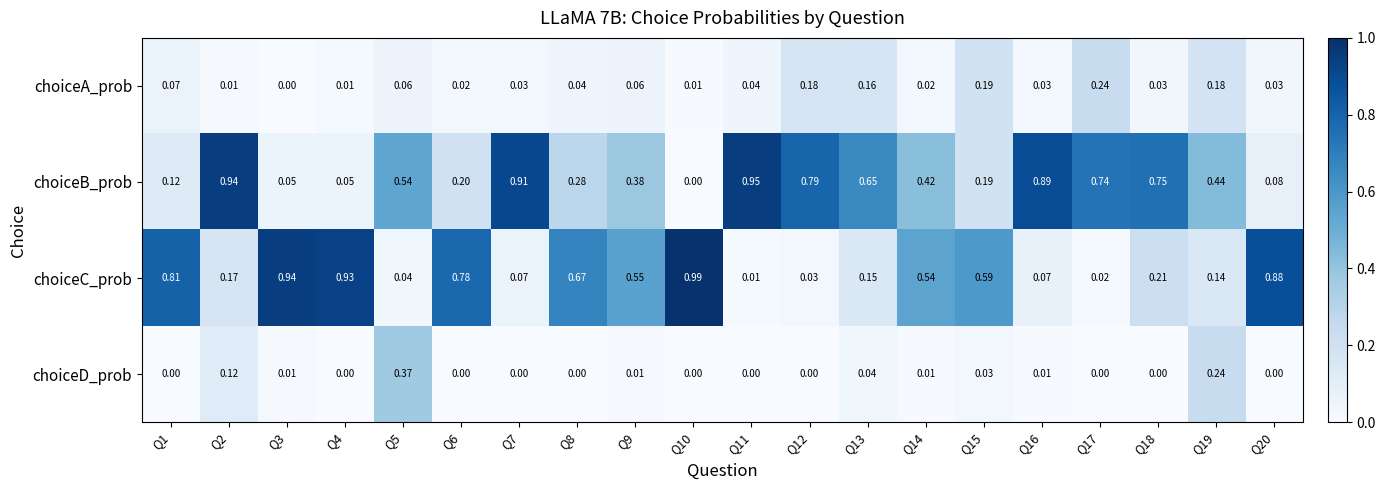

Which series has the widest spread of values?

choiceC_prob